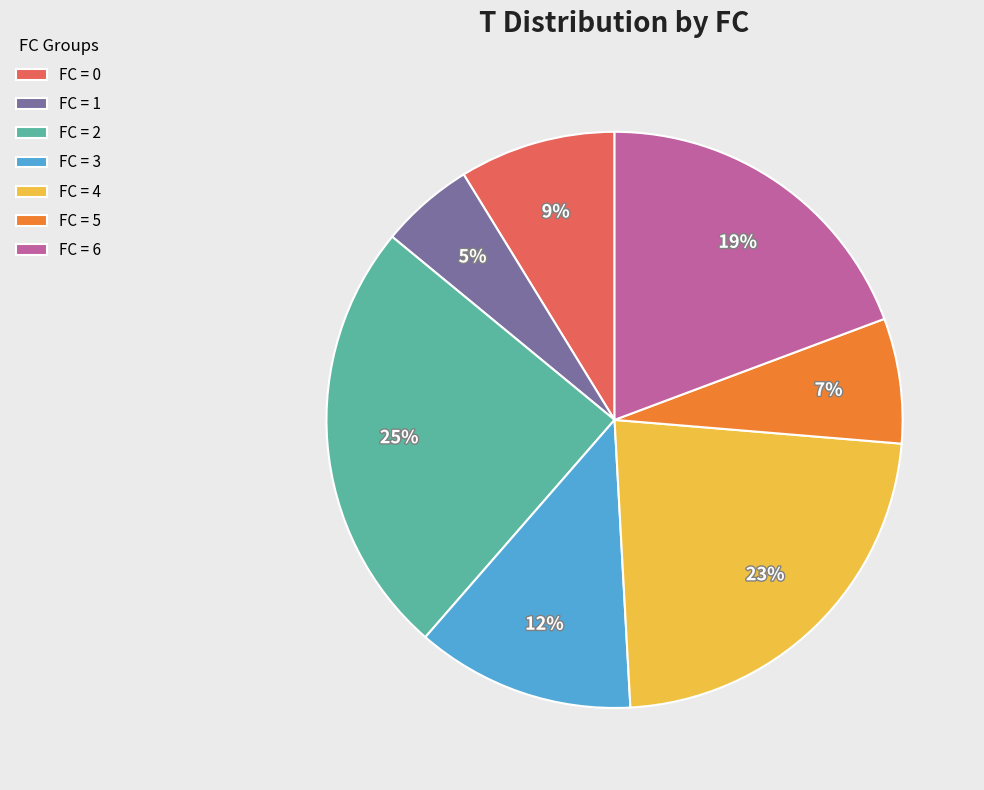

To the nearest percent, what portion does FC = 0 represent?

9%